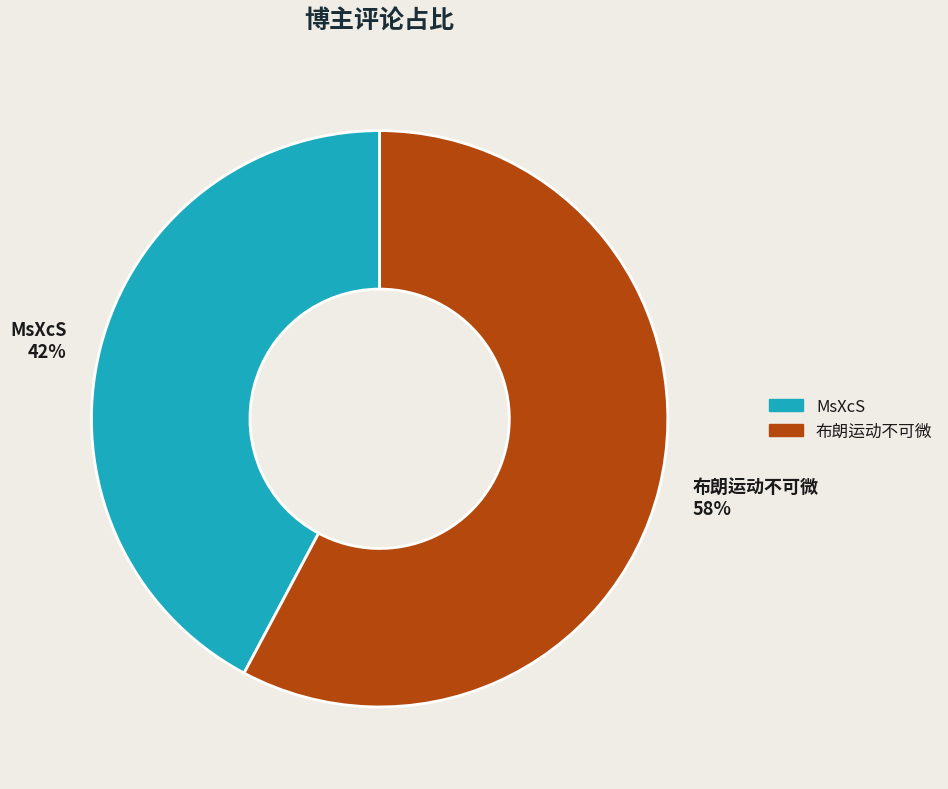

The MsXcS slice represents 35% of the pie. True or false?

False